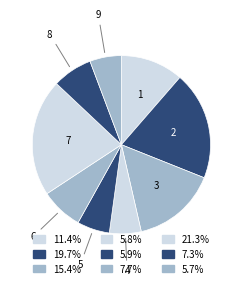

Do 5 and 7 together represent more than half of the pie?

No